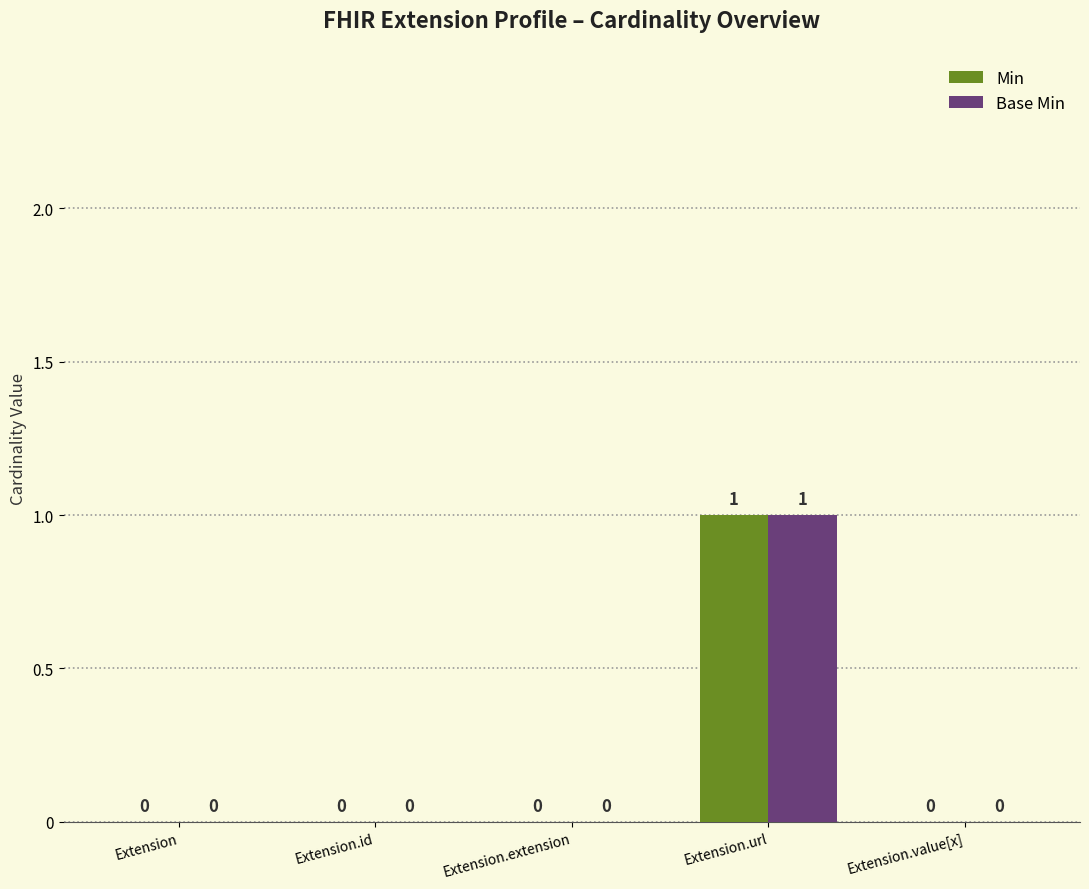

How many categories are shown in the chart?

5